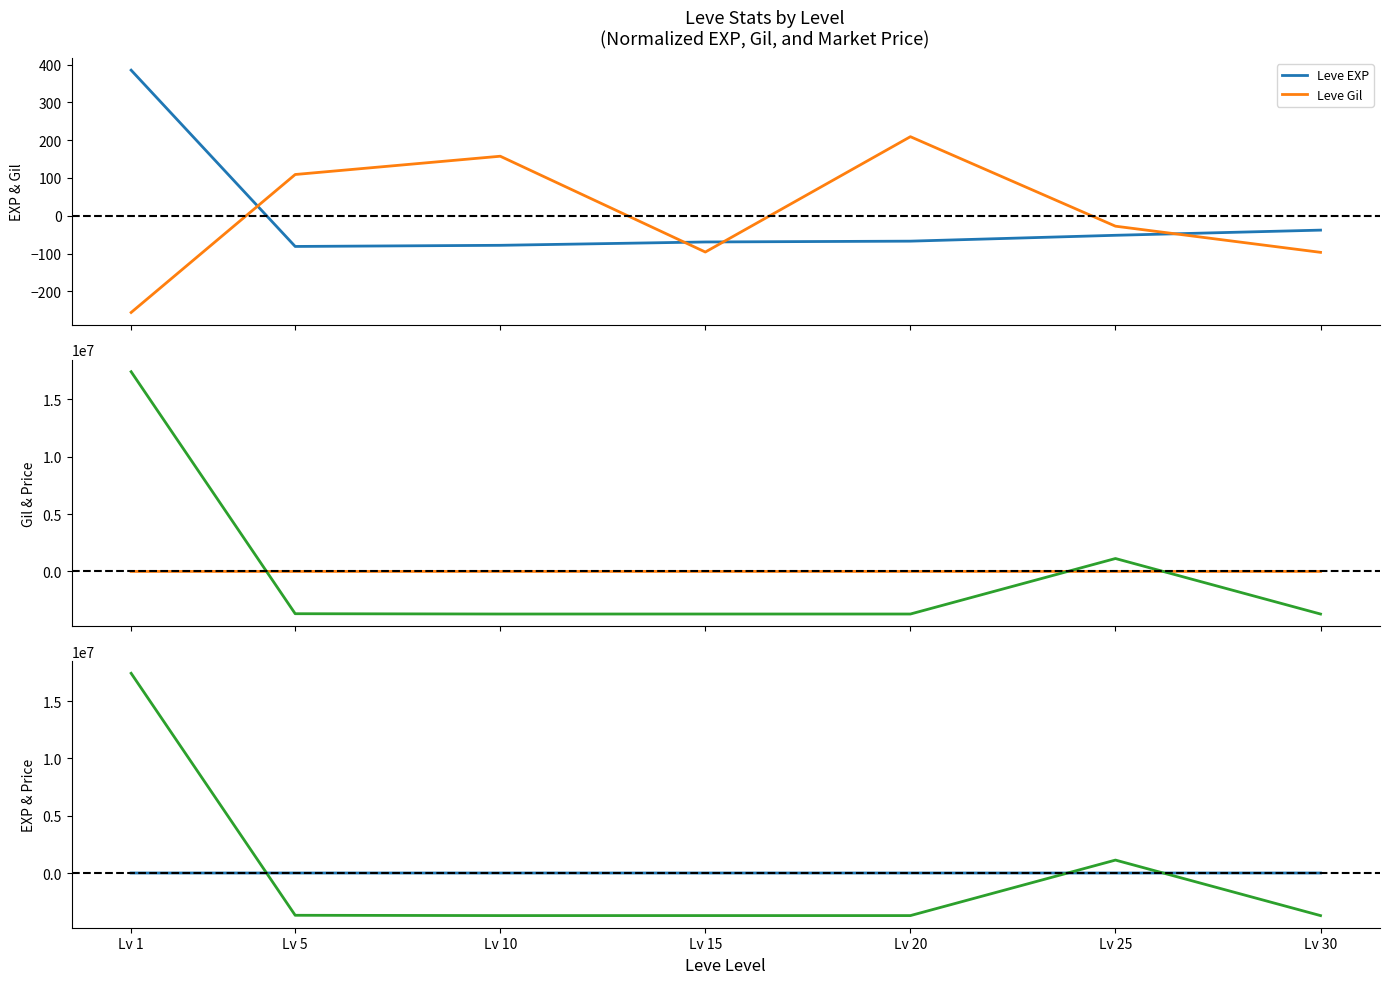

Does the chart have visible grid lines?

No